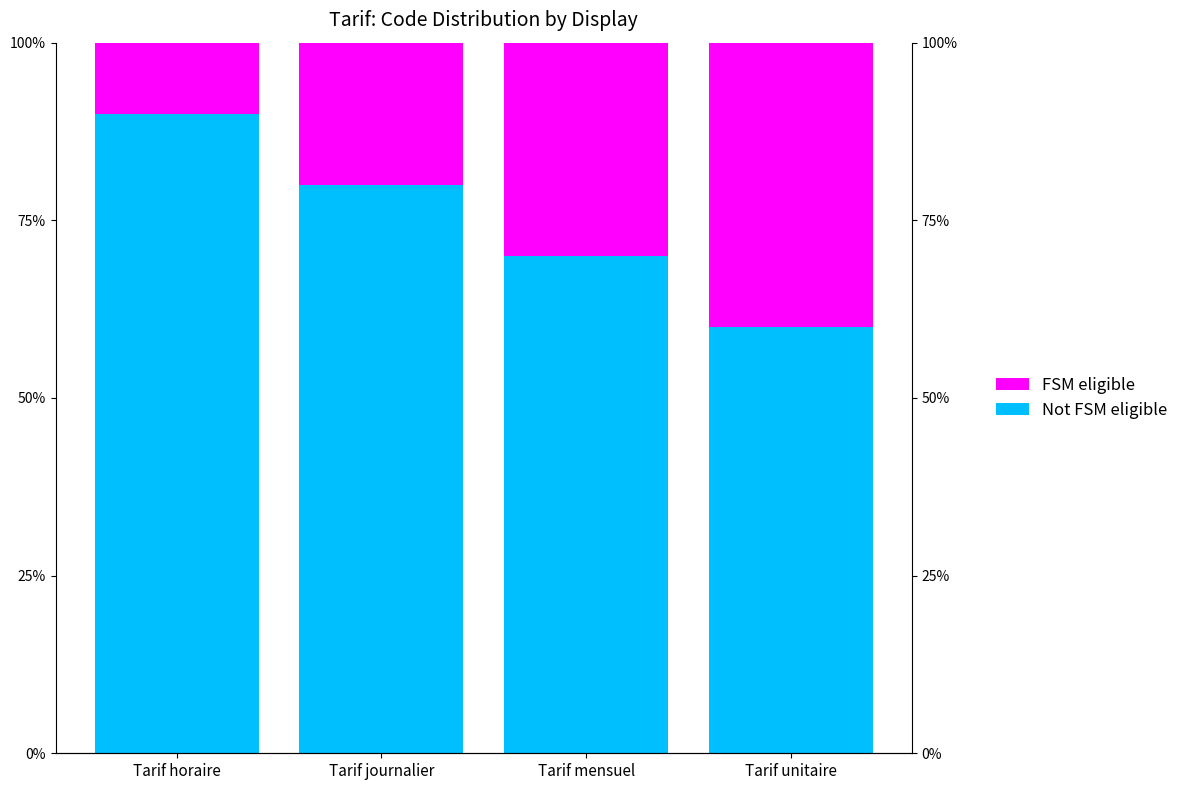

What is the difference between the FSM eligible values at Tarif unitaire and Tarif journalier?

20